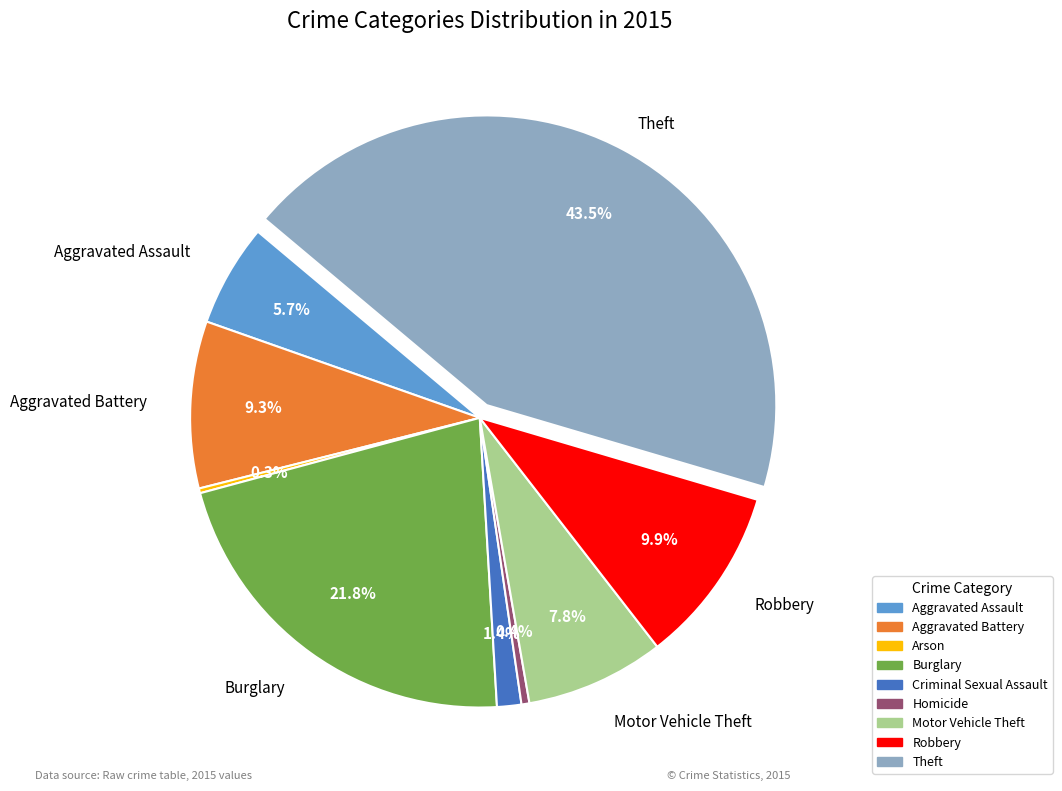

To the nearest percent, what is the difference between the largest and smallest slice percentages?

43%